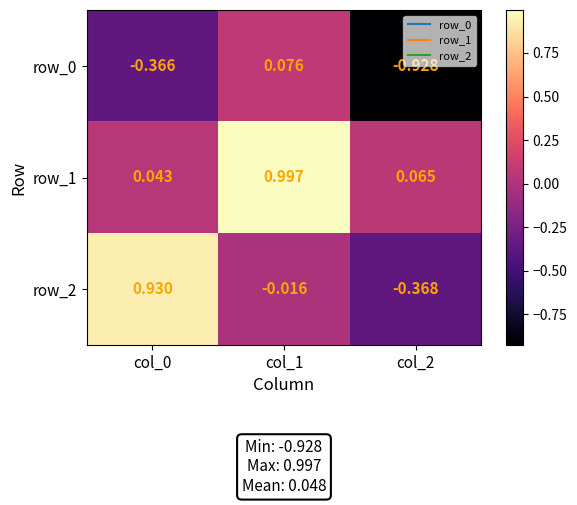

Is it true that row_0 equals -0.2 at col_2?

False